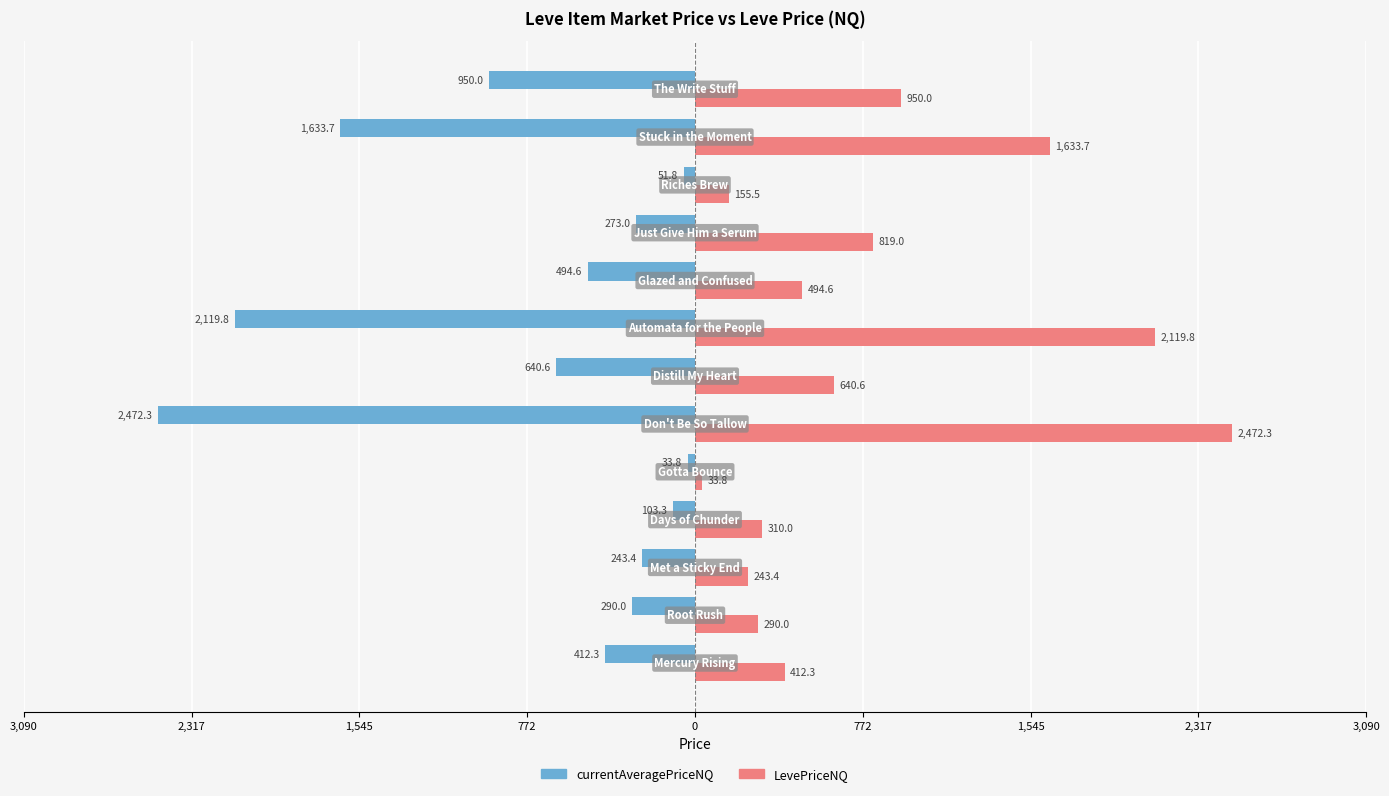

What are all the series names shown in the legend?

currentAveragePriceNQ, LevePriceNQ